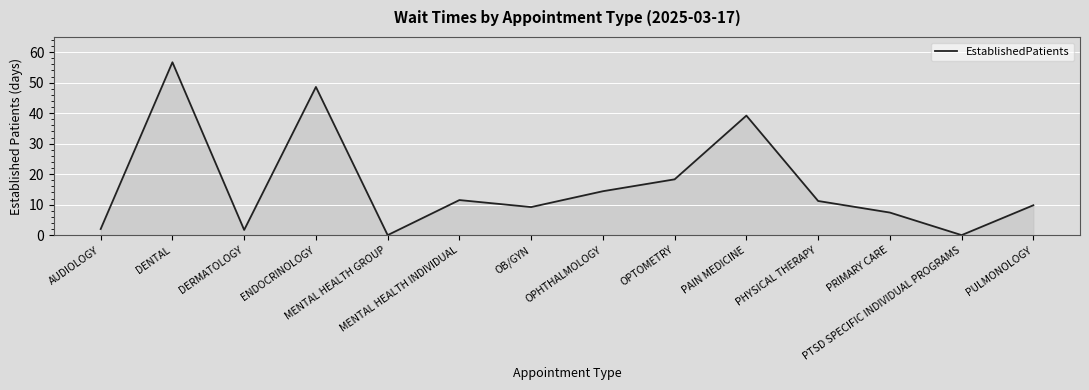

Where does the data first go above 11?

DENTAL